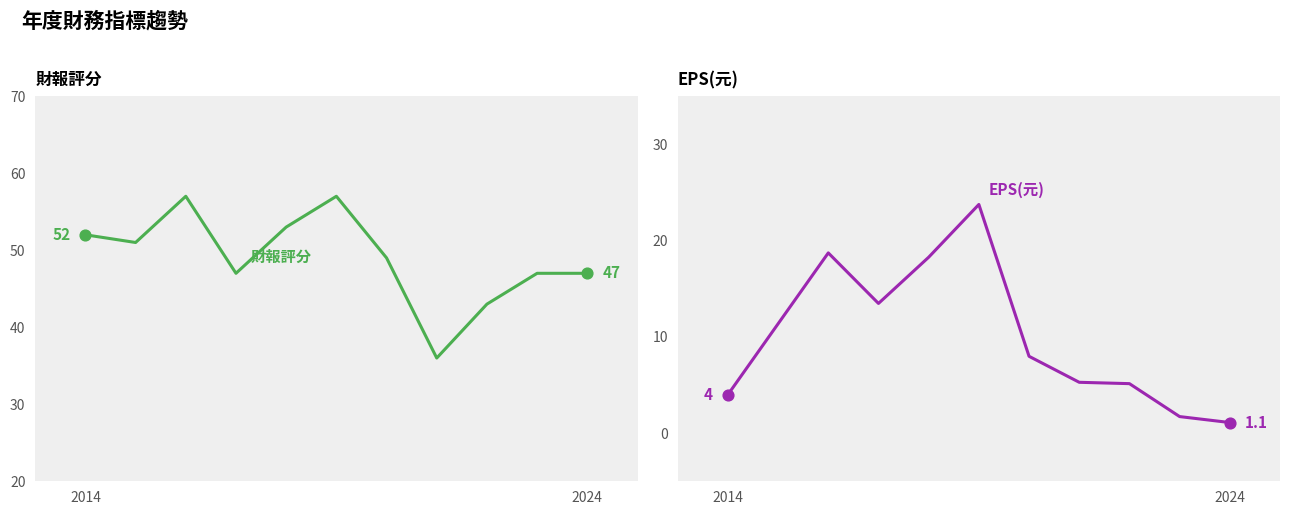

Approximately how many times larger is the value at 2024 compared to 2020?

1.0